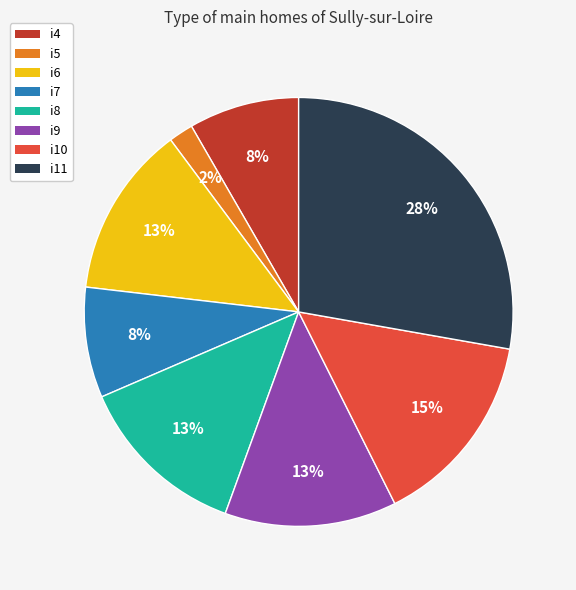

Is the sum of i8 and i4 greater than half?

No